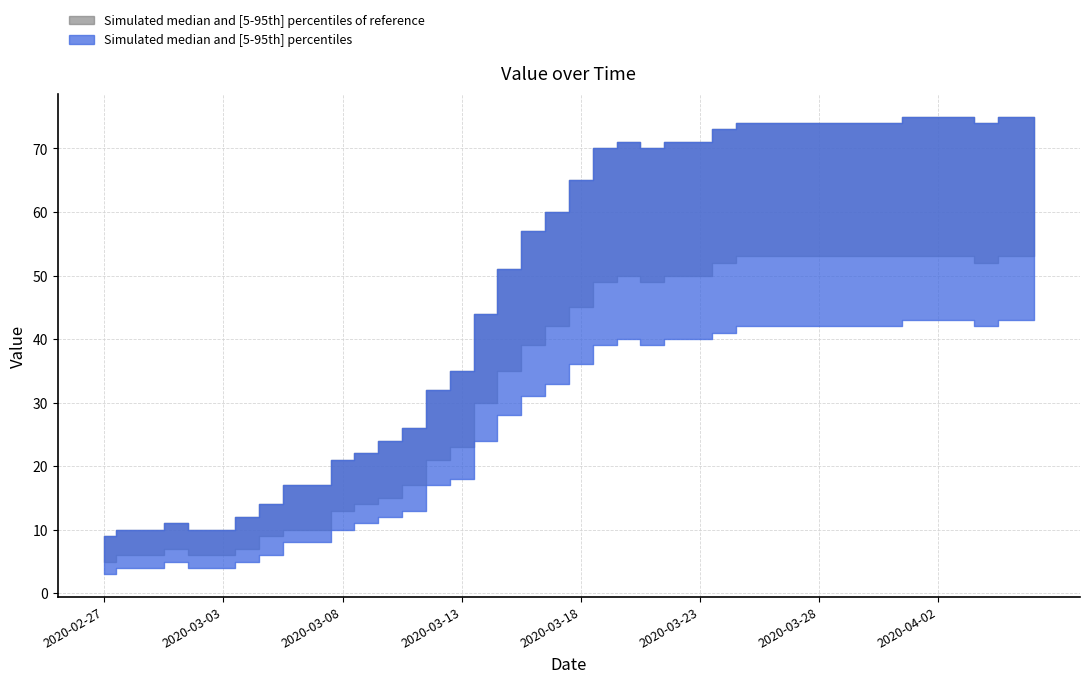

Reading left to right, transcribe all the data shown in this chart.

2020-02-27=6.0	2020-02-28=7.0	2020-02-29=7.0	2020-03-01=8.0	2020-03-02=7.0	2020-03-03=7.0	2020-03-04=8.5	2020-03-05=10.0	2020-03-06=12.5	2020-03-07=12.5	2020-03-08=15.5	2020-03-09=16.5	2020-03-10=18.0	2020-03-11=19.5	2020-03-12=24.5	2020-03-13=26.5	2020-03-14=34.0	2020-03-15=39.5	2020-03-16=44.0	2020-03-17=46.5	2020-03-18=50.5	2020-03-19=54.5	2020-03-20=55.5	2020-03-21=54.5	2020-03-22=55.5	2020-03-23=55.5	2020-03-24=57.0	2020-03-25=58.0	2020-03-26=58.0	2020-03-27=58.0	2020-03-28=58.0	2020-03-29=58.0	2020-03-30=58.0	2020-03-31=58.0	2020-04-01=59.0	2020-04-02=59.0	2020-04-03=59.0	2020-04-04=58.0	2020-04-05=59.0	2020-04-06=59.0